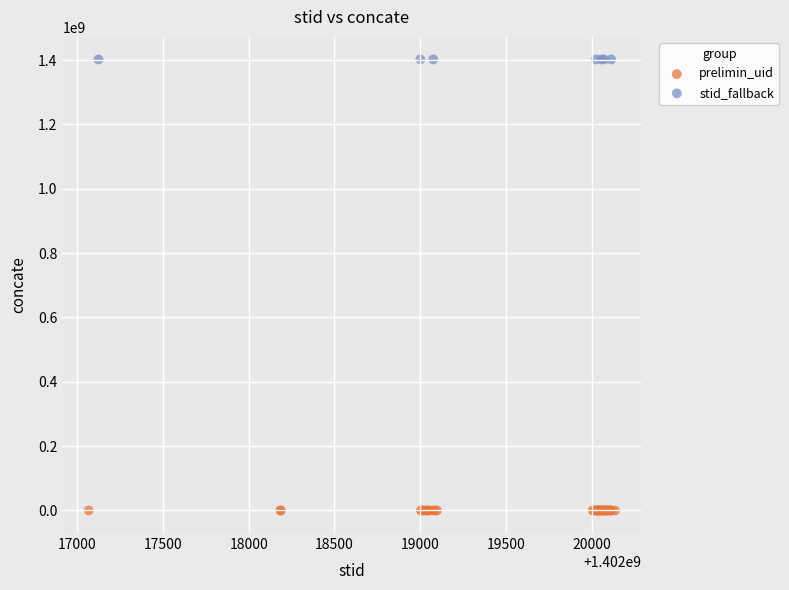

Which series contains the highest Y value?

stid_fallback